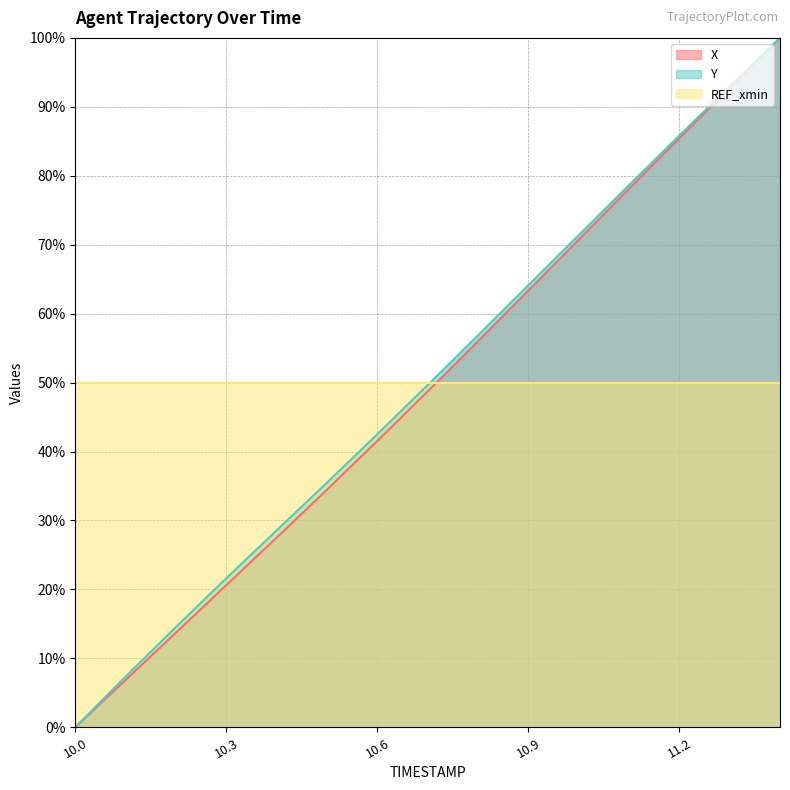

How many values in the Y series are below 49?

7